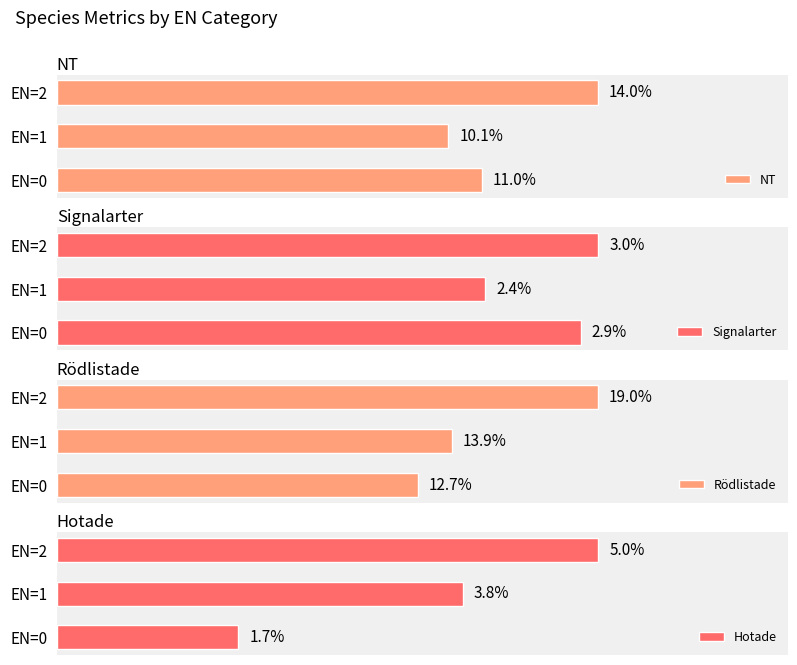

Count the Rödlistade values in the range 12 to 19.

3